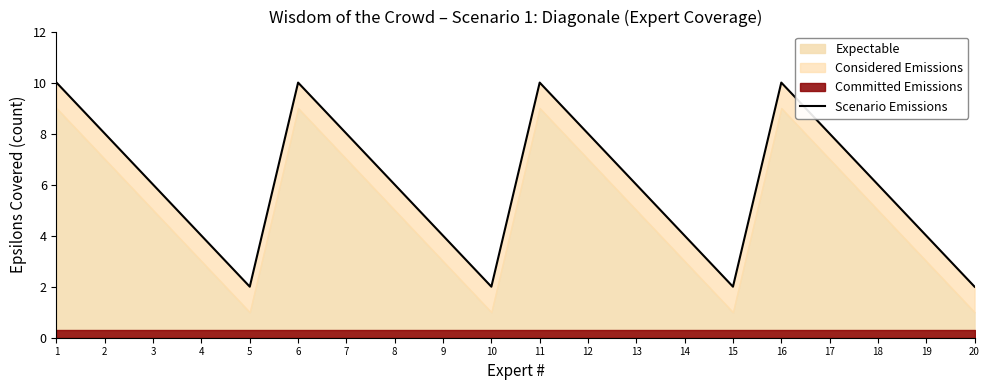

How many values exceed 6?

8